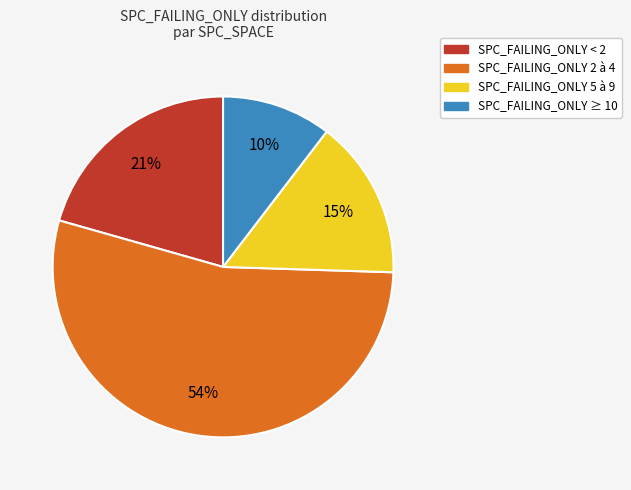

Does any single category account for the majority?

Yes